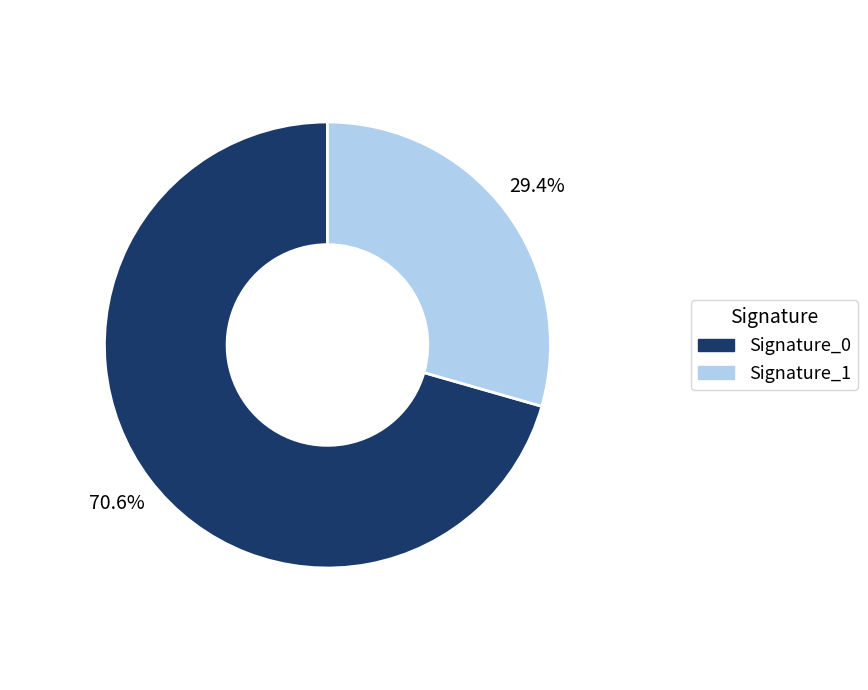

Is there a majority slice in this chart?

Yes